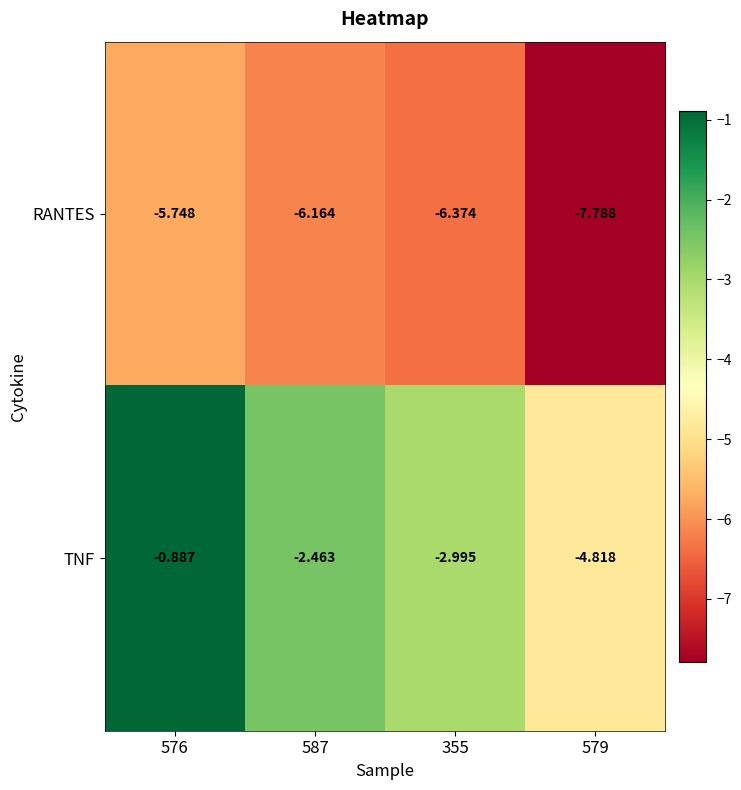

Which series has the largest total across all categories?

TNF